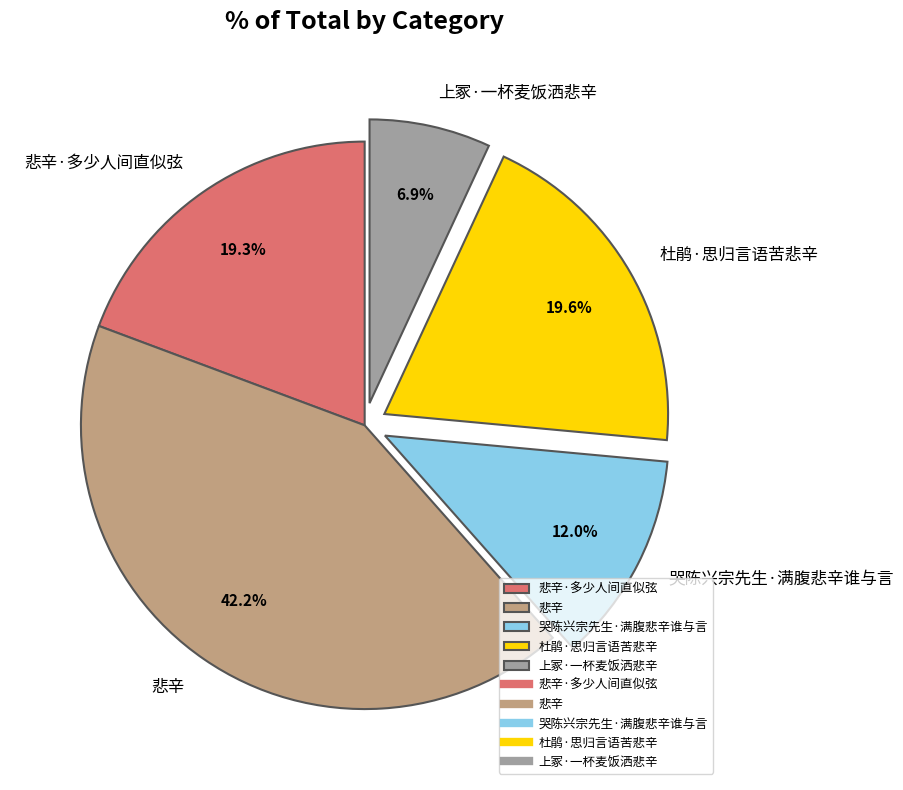

Does 悲辛 account for over 50% of the chart?

No